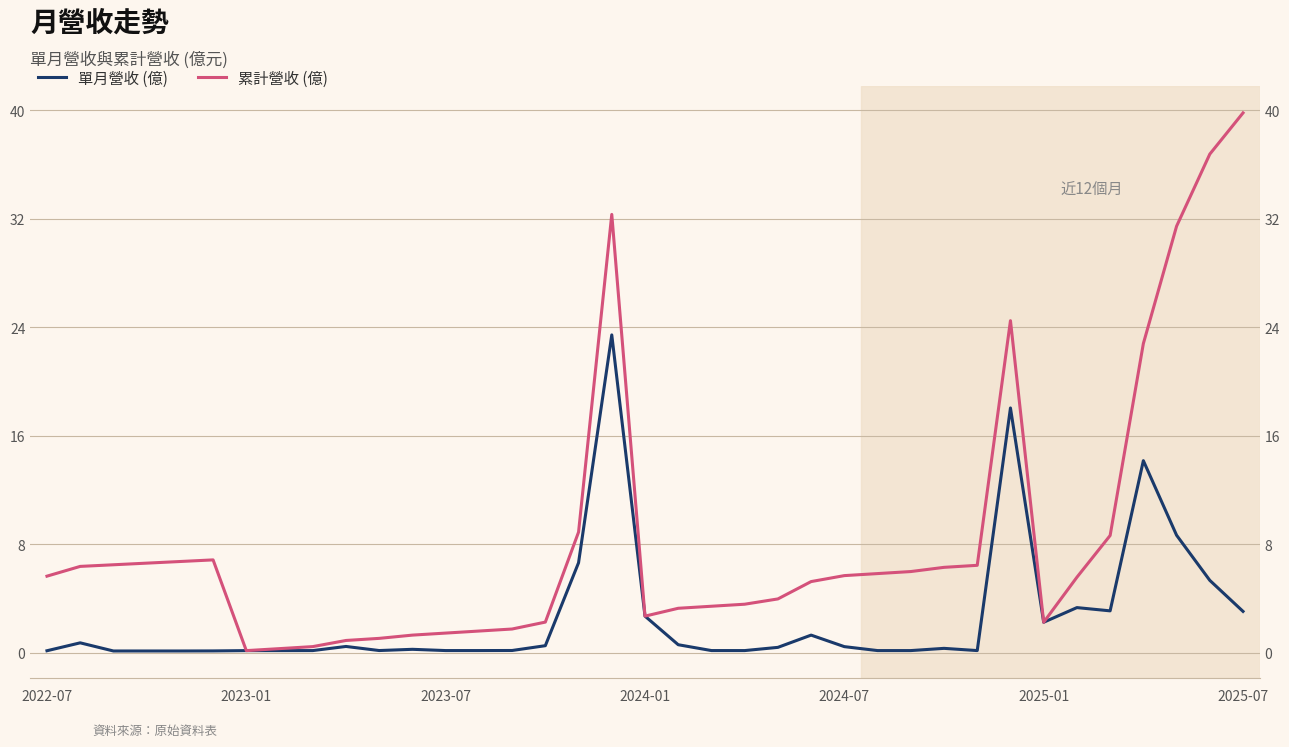

Rank the series by their maximum value, from highest to lowest.

累計營收 (億), 單月營收 (億)